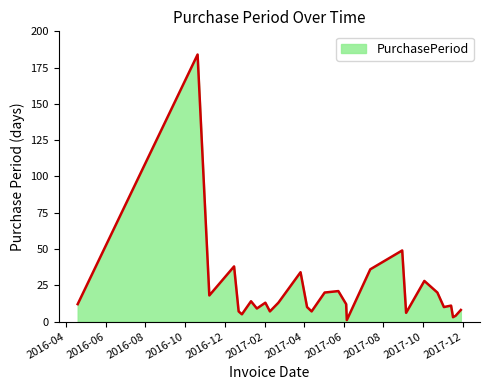

What is the maximum value shown in the chart?

184